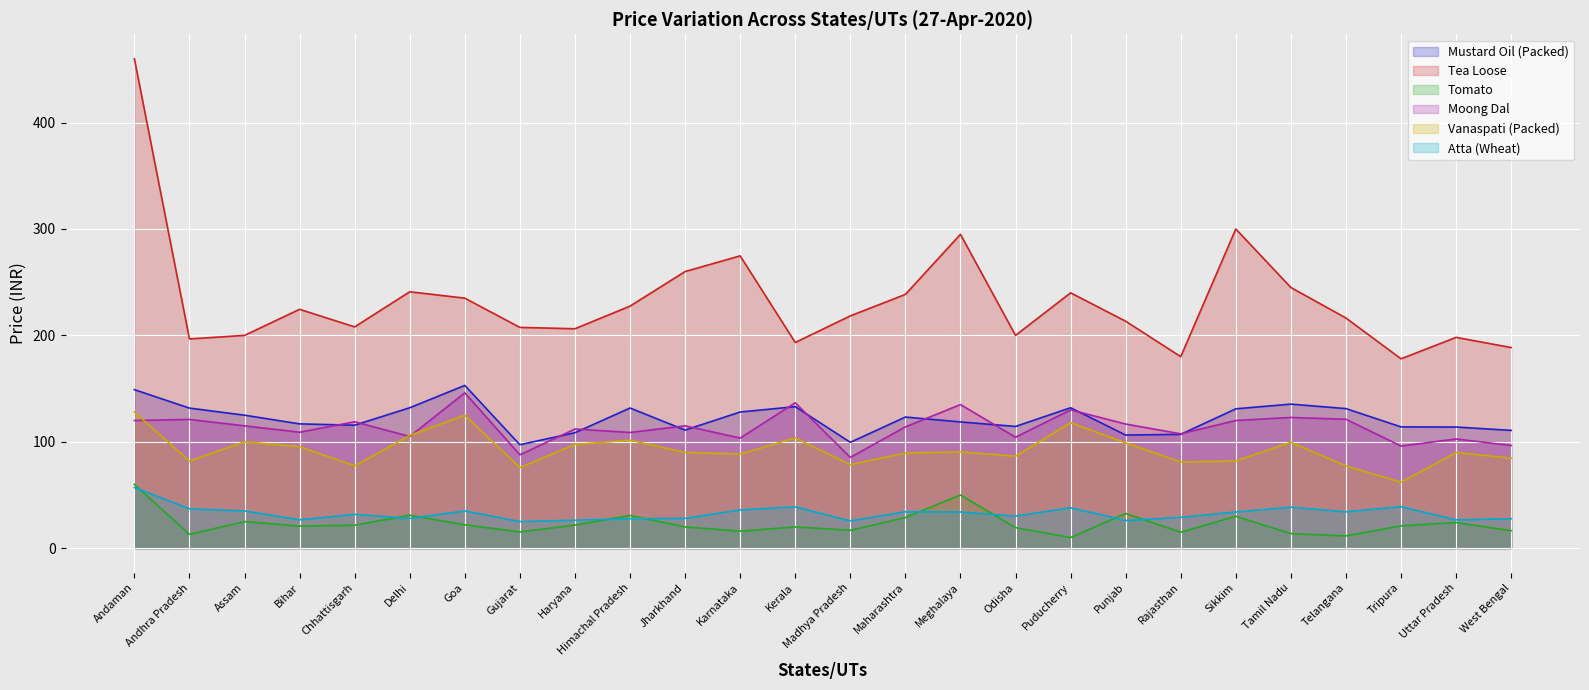

Where does the Moong Dal series first go above 115?

Andaman